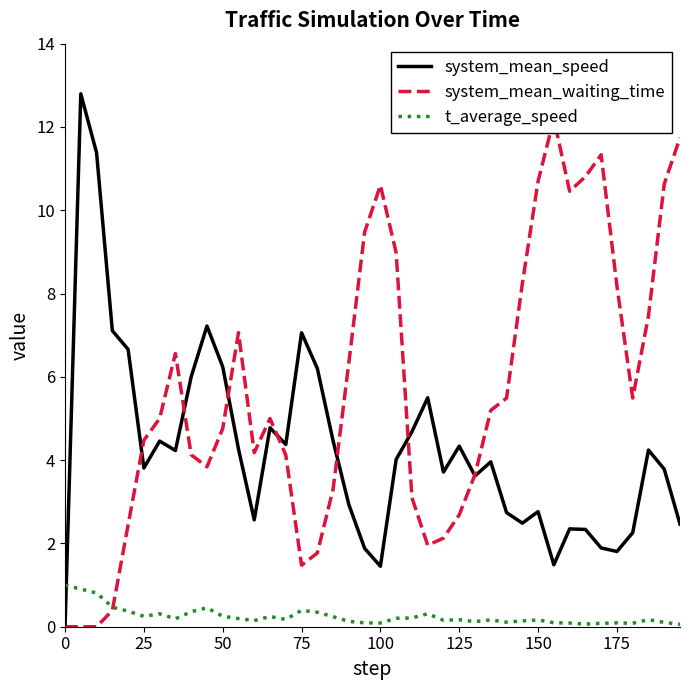

What are all the series names shown in the legend?

system_mean_speed, system_mean_waiting_time, t_average_speed